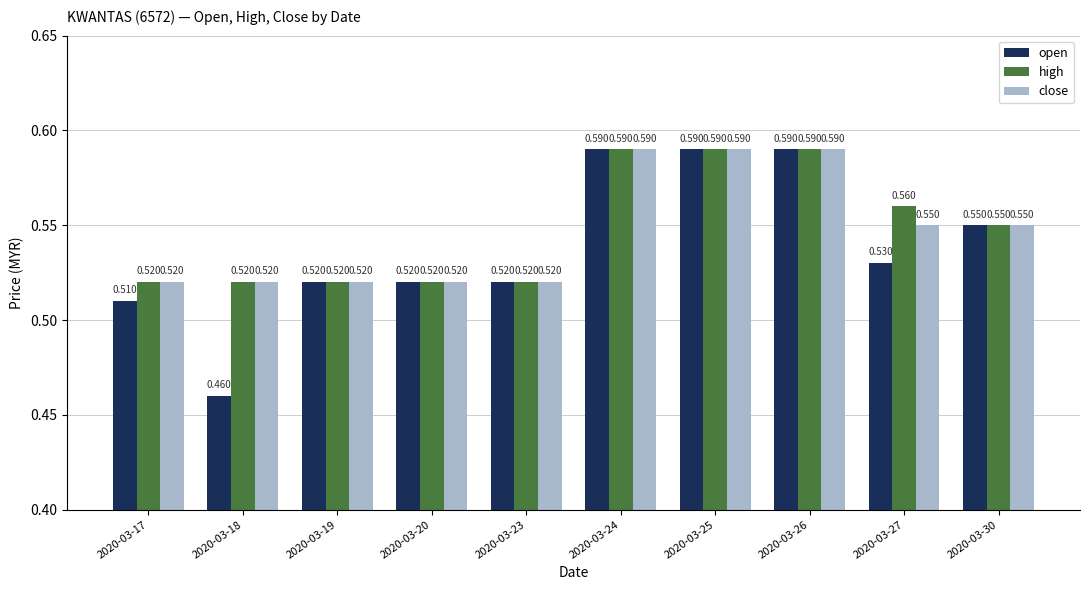

The value of close at 2020-03-25 is 0.8. True or false?

False